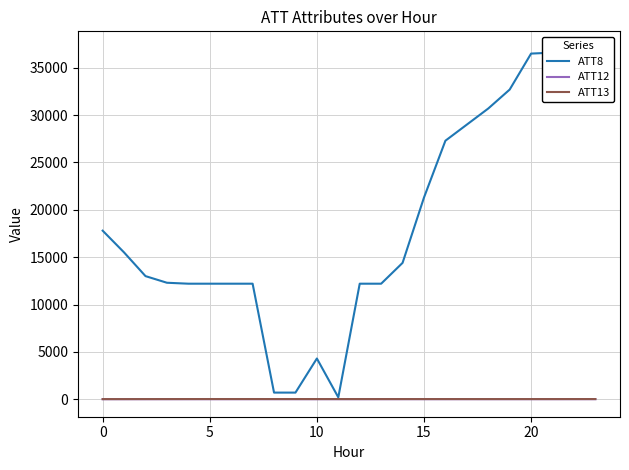

What are all the series names shown in the legend?

ATT8, ATT12, ATT13